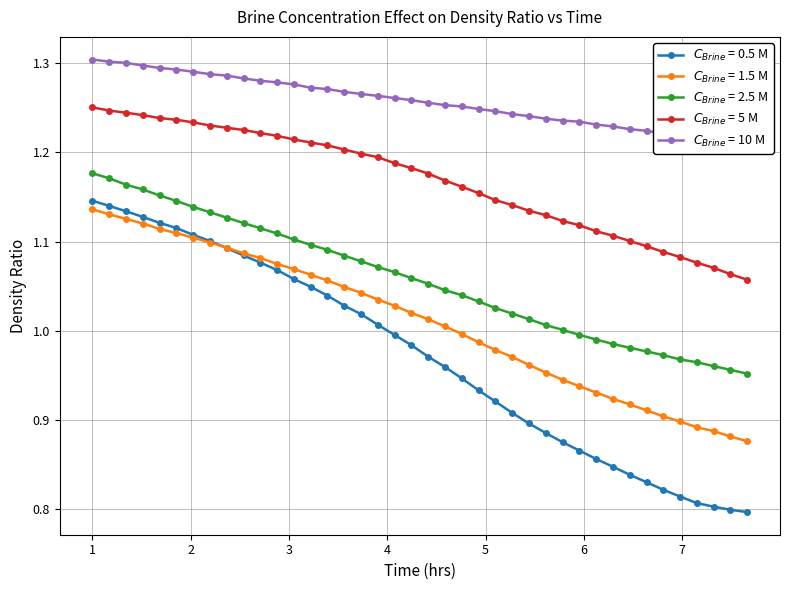

What is the maximum value shown in the chart?

1.3